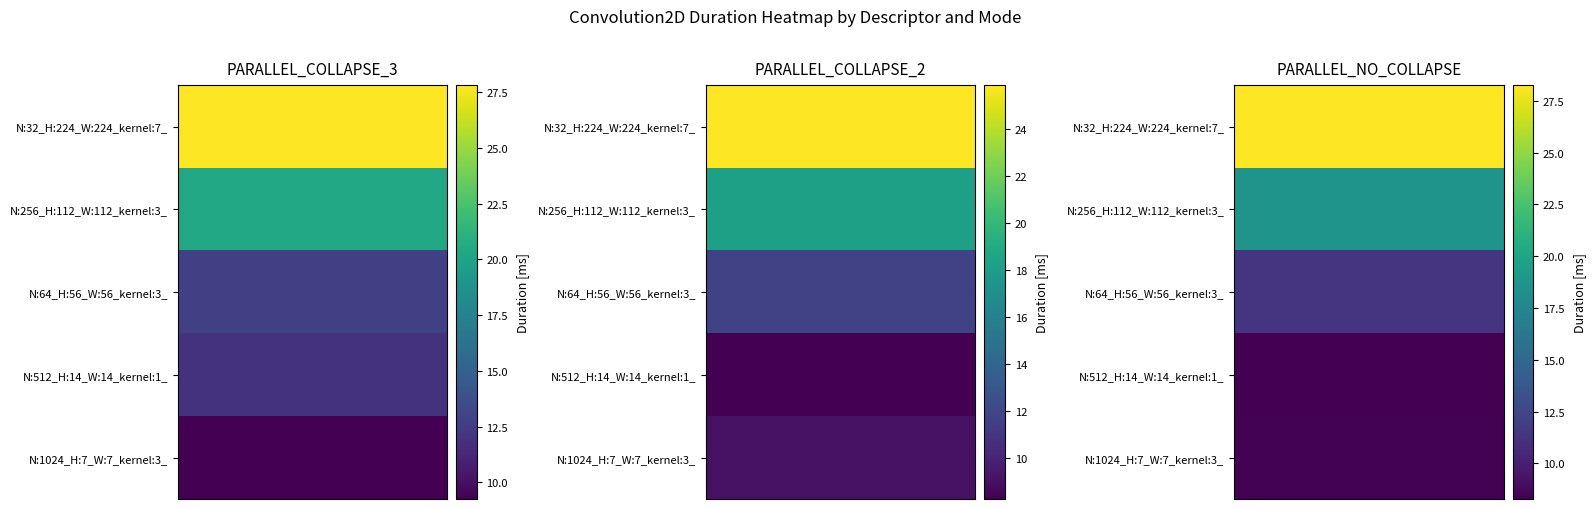

True or false: N:1024_H:7_W:7_kernel:3_ has a value of 9.3 at PARALLEL_COLLAPSE_3.

True